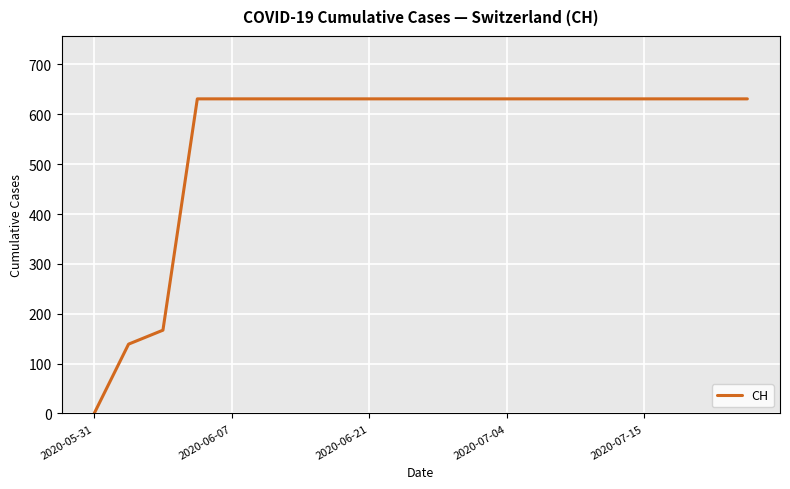

How many values are below 631?

3